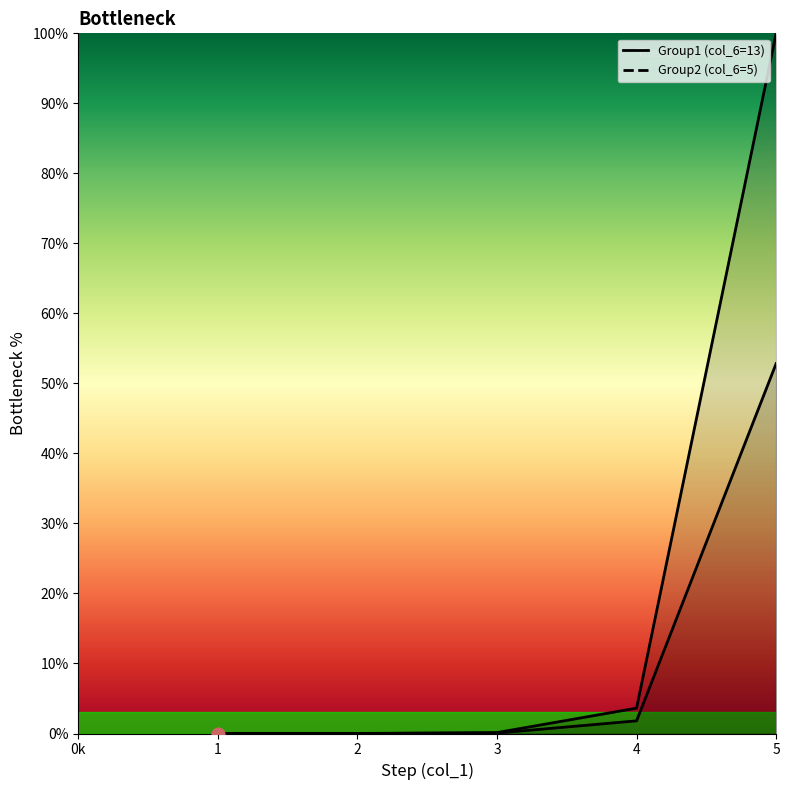

Which series has the largest Y range (max minus min)?

Group1